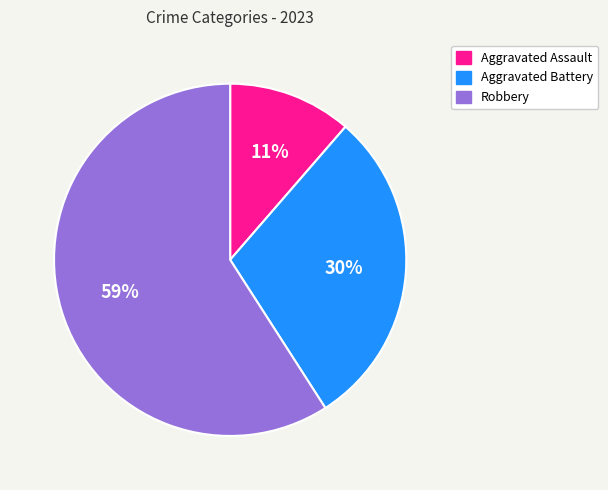

True or false: Aggravated Assault accounts for 23% of the total.

False